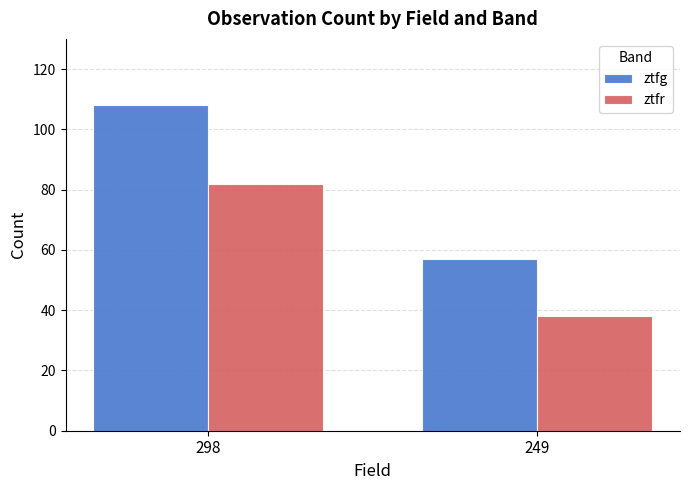

Which series has the largest range (max minus min)?

ztfg